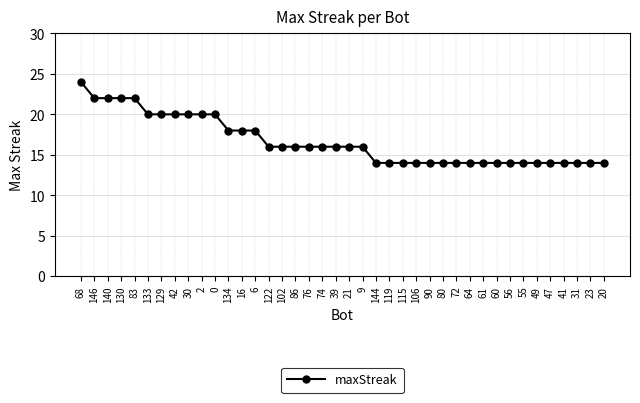

The value at 21 is 24. True or false?

False